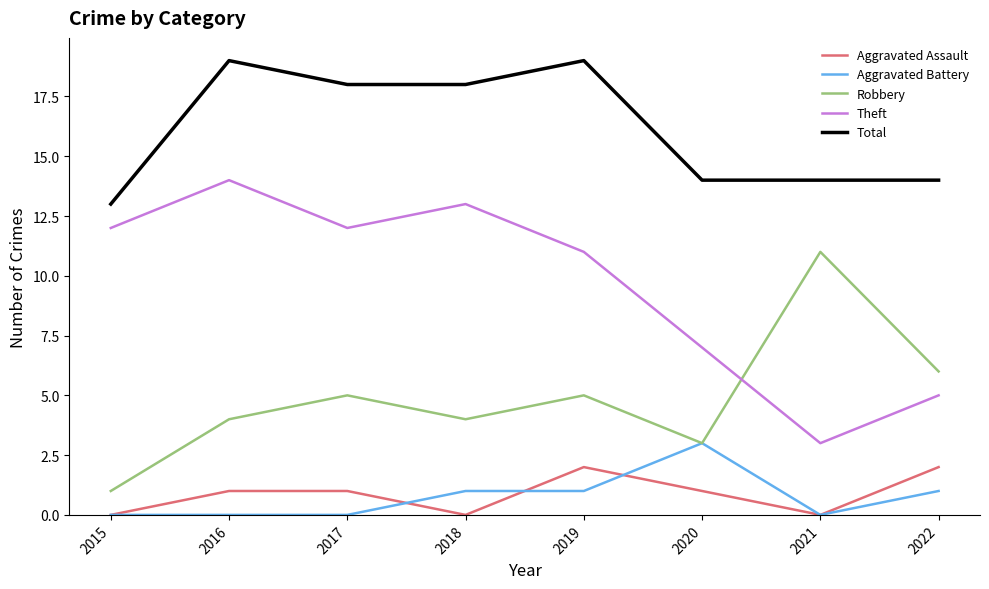

True or false: Robbery has more than 2 interior local peaks.

True